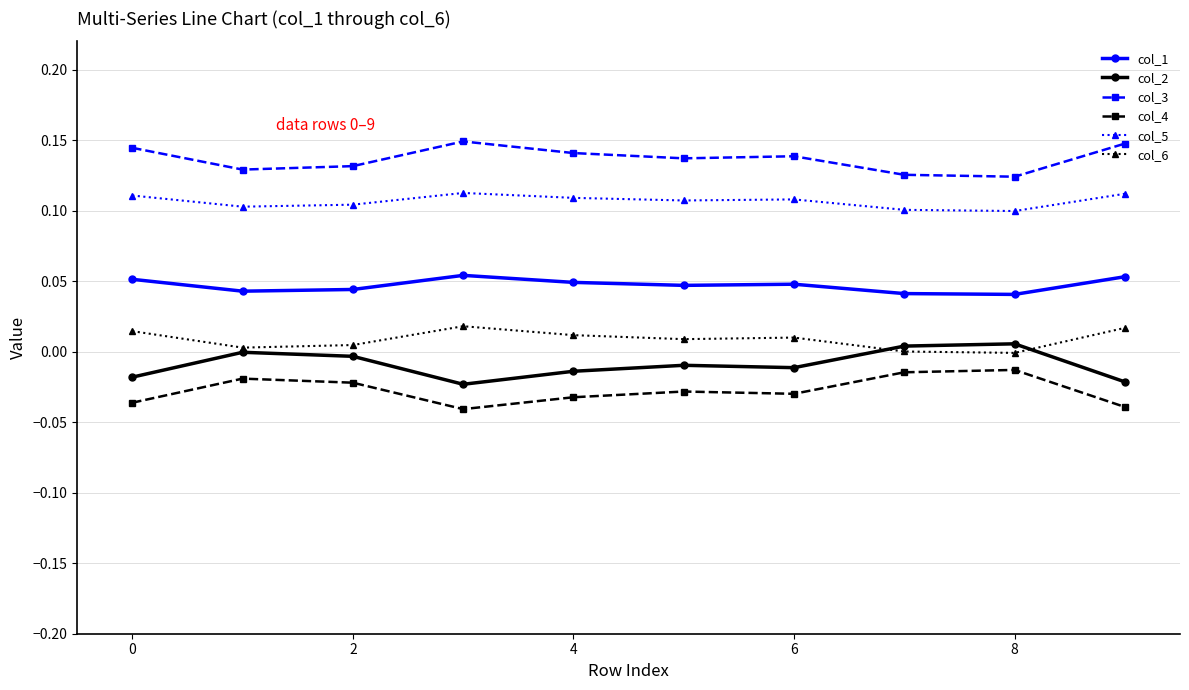

True or false: col_2 and col_5 cross at least once.

False